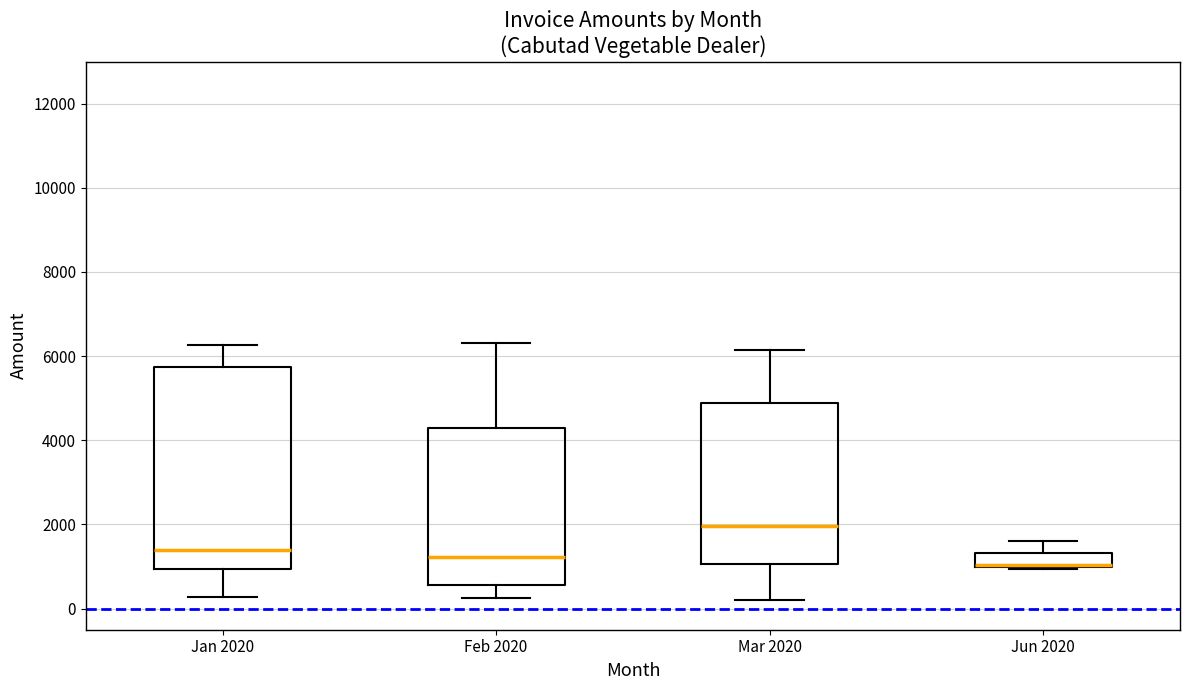

Reading left to right, transcribe this box plot: for each box, give where its median line is, the range the box spans, and where its two whiskers end, as read against the y-axis. The values are not printed on the chart, so give them approximately, as read against the axis.

Jan 2020: median 1400, box 1000 to 5800, whiskers 200 to 6200
Feb 2020: median 1200, box 600 to 4400, whiskers 200 to 6400
Mar 2020: median 2000, box 1000 to 4800, whiskers 200 to 6200
Jun 2020: median 1000, box 1000 to 1400, whiskers 1000 to 1600